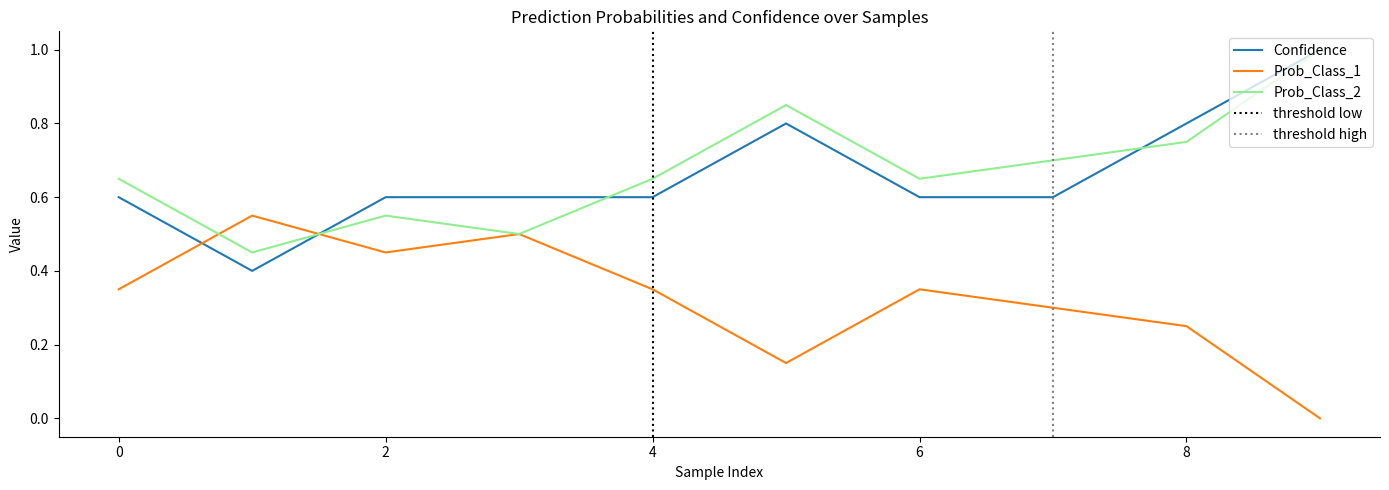

What are all the series names shown in the legend?

Confidence, Prob_Class_1, Prob_Class_2